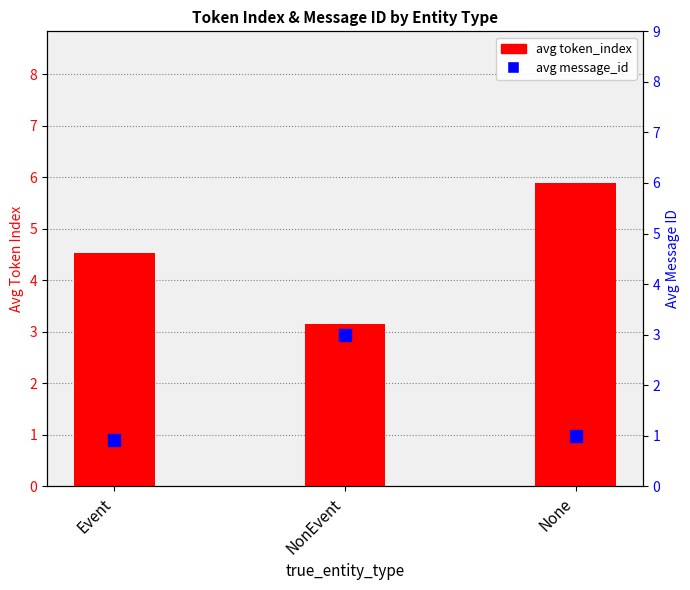

Rank the categories by avg message_id value from highest to lowest.

NonEvent, None, Event